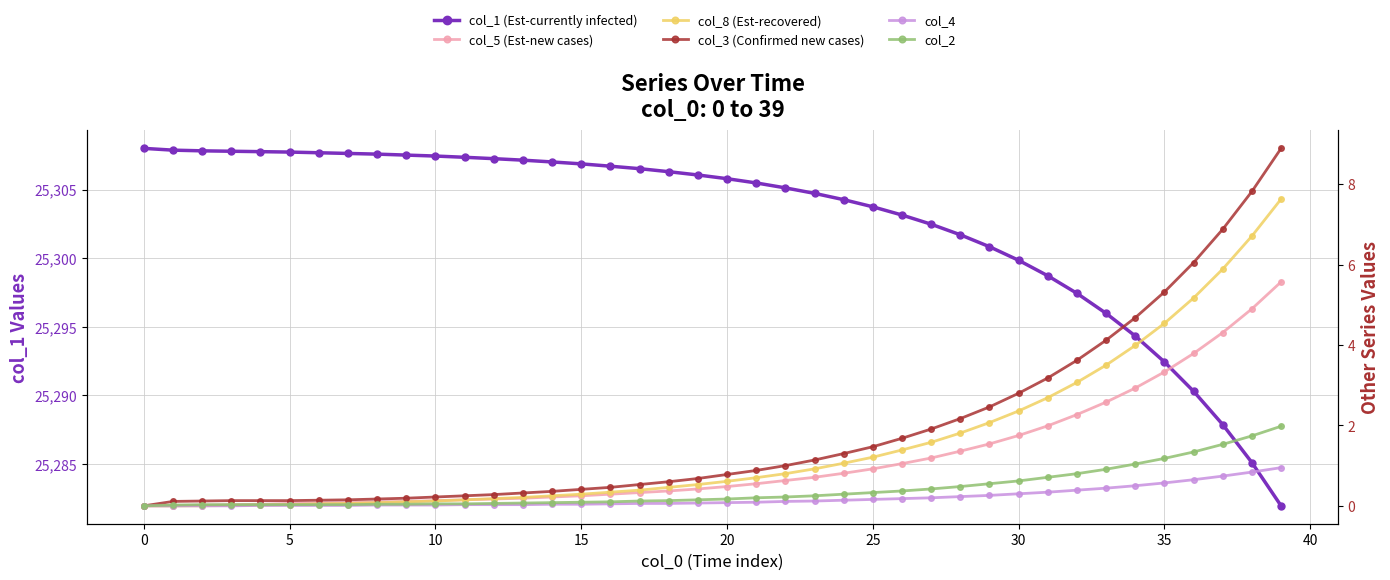

Which series changed the most between 40 and 31?

col_1 (Est-currently infected)